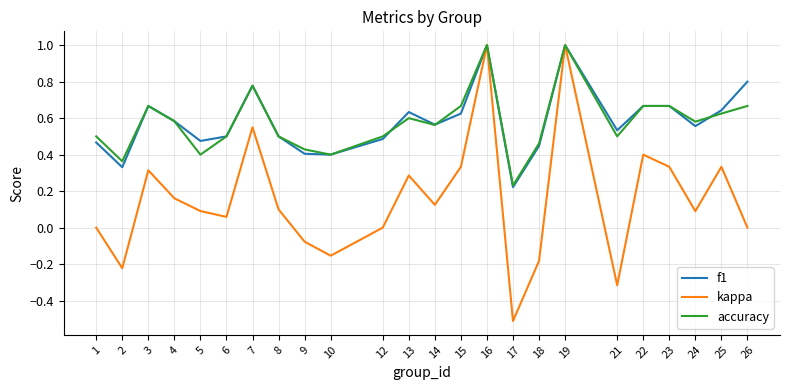

Is the value of f1 at 18 greater than the value of kappa at 10?

Yes